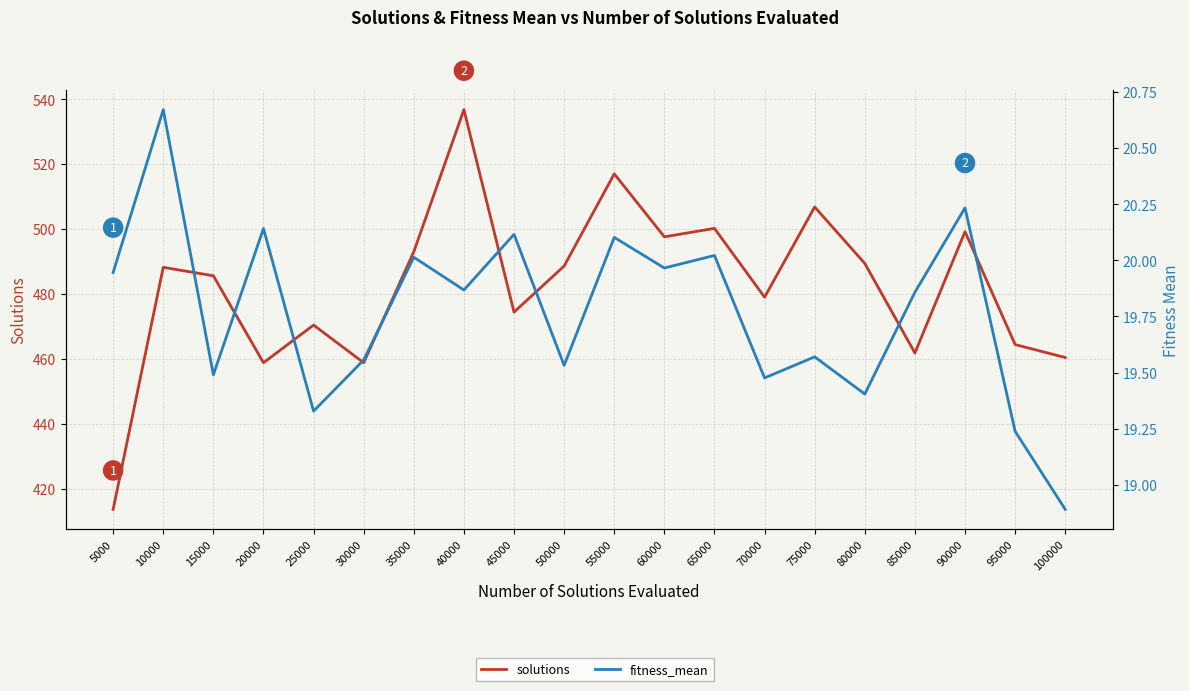

How many categories are shown in the chart?

20